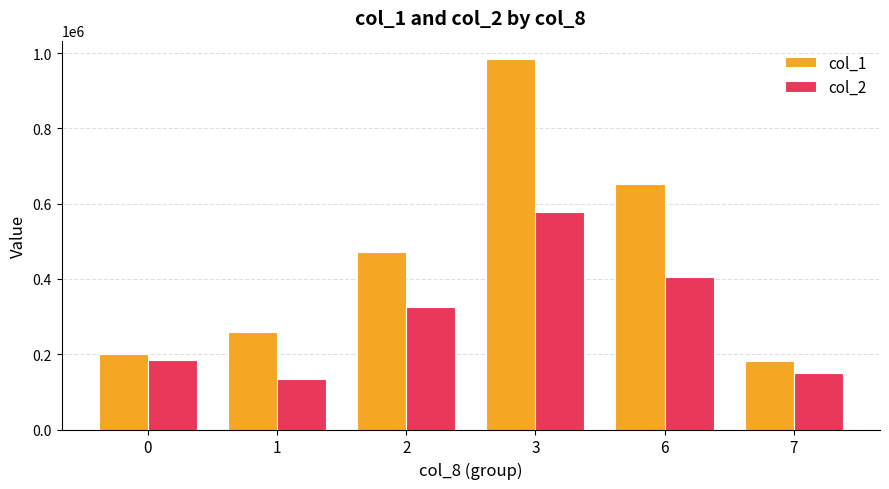

List the series in order of their overall mean, lowest first.

col_2, col_1